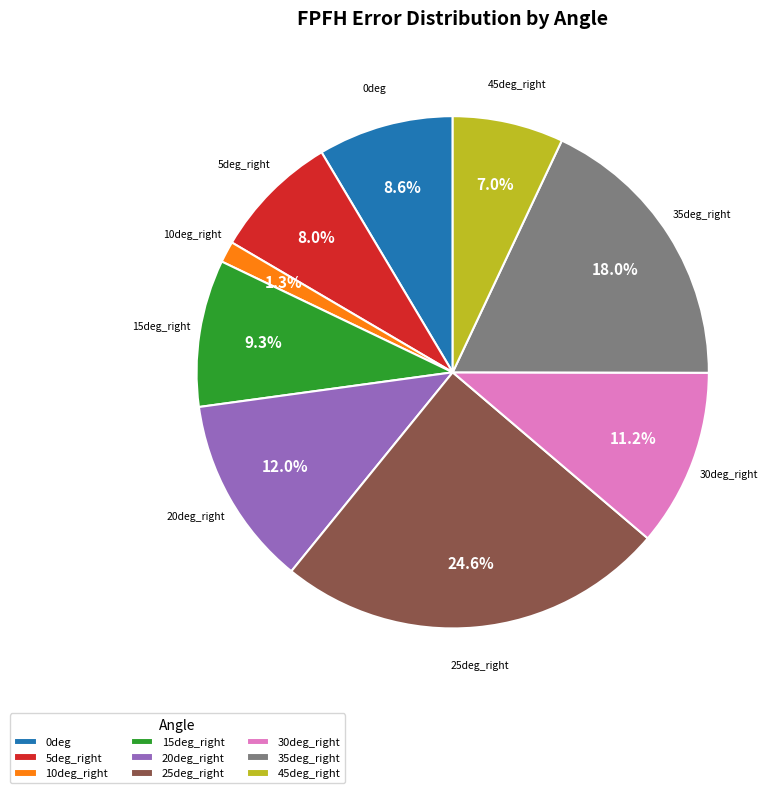

How many segments does this pie chart have?

9